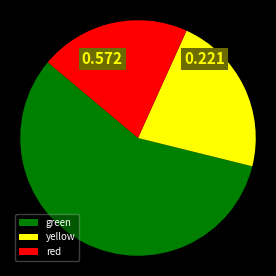

What is the largest slice in the pie chart?

green